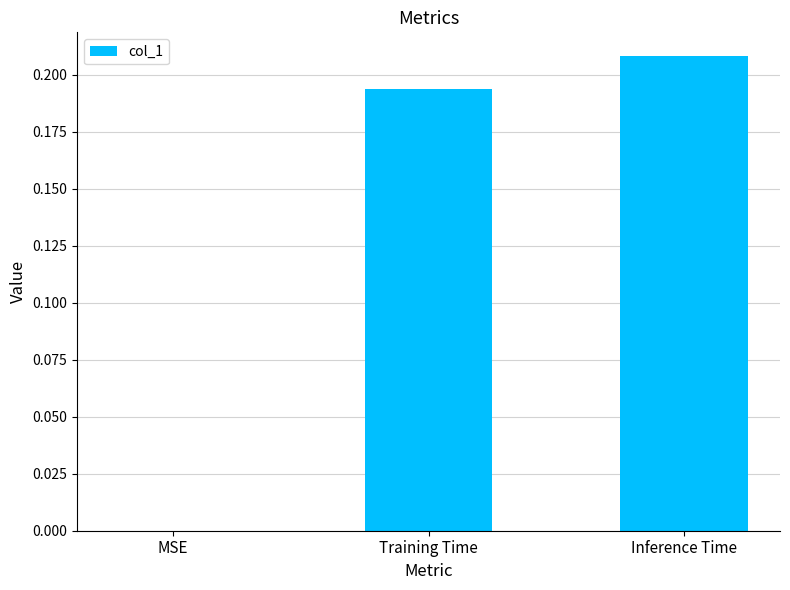

Which has a higher value, MSE or Training Time?

Training Time